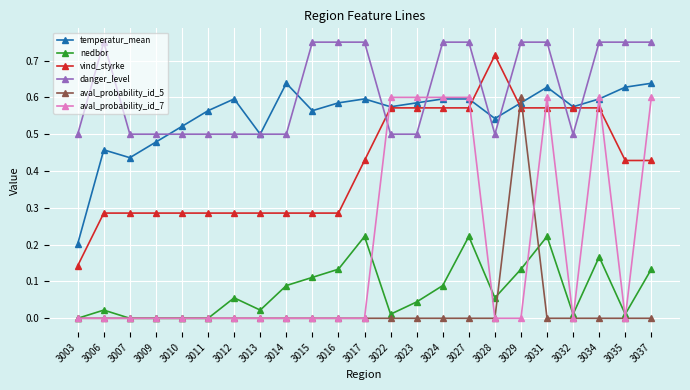

Which series changed the most between 3006 and 3017?

nedbor